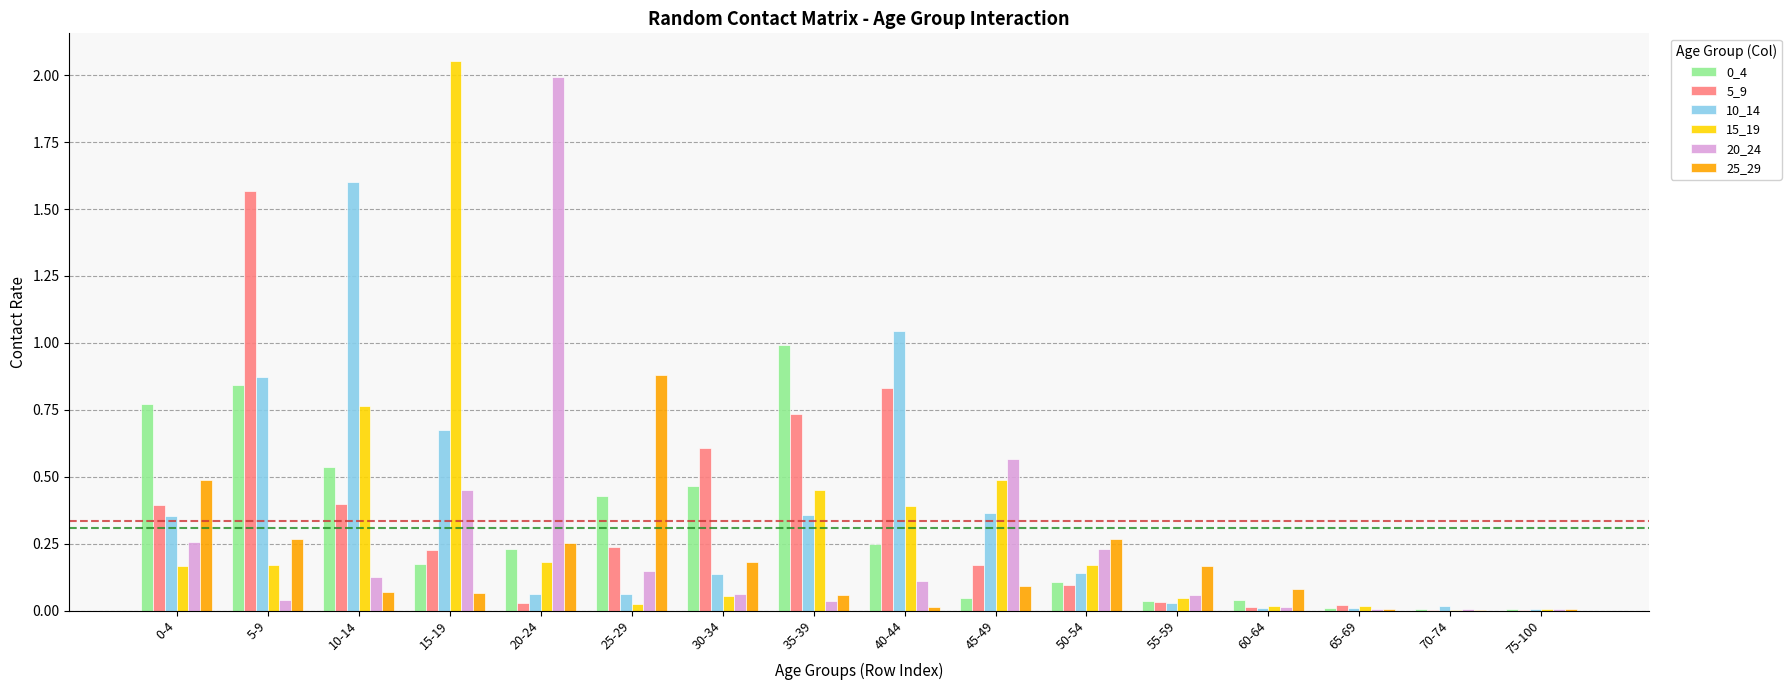

Does the chart contain stacked bars?

No